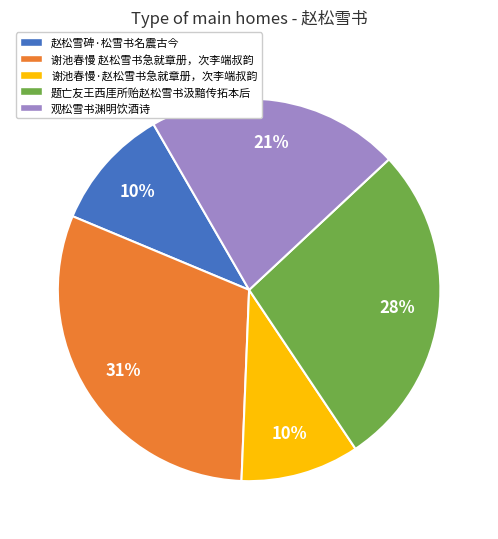

The 谢池春慢 赵松雪书急就章册，次李端叔韵 slice represents 43% of the pie. True or false?

False